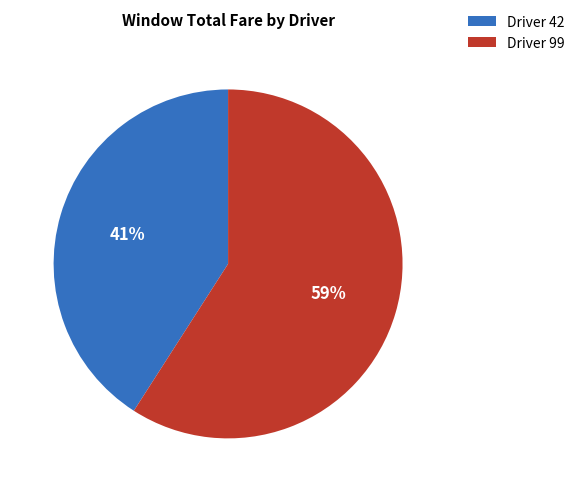

Which slice is the smallest?

Driver 42